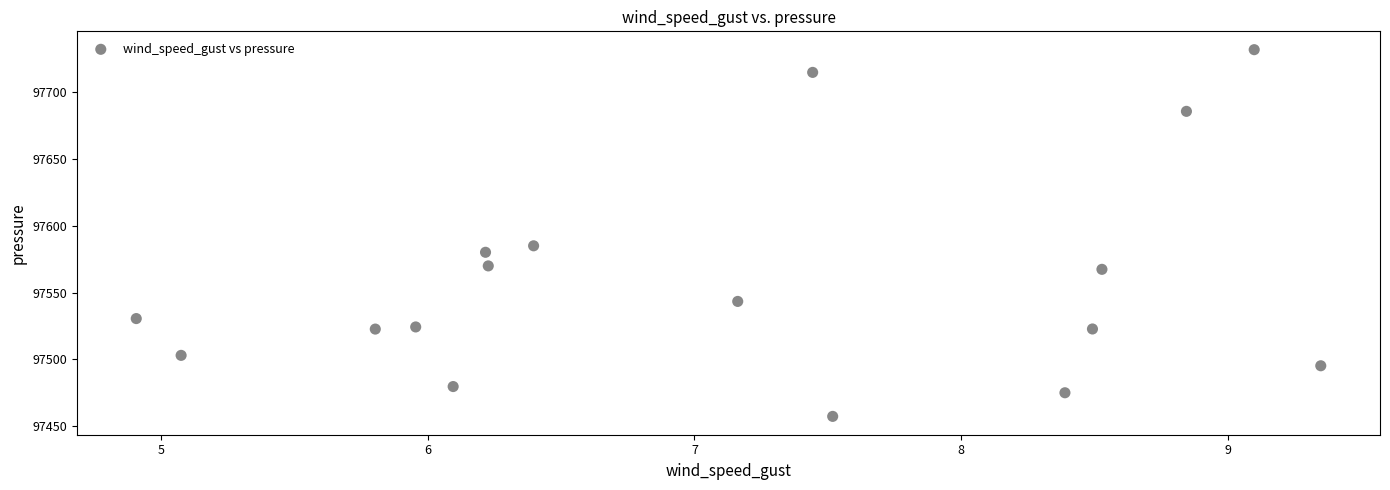

What is the range of X values (max minus min)?

4.4